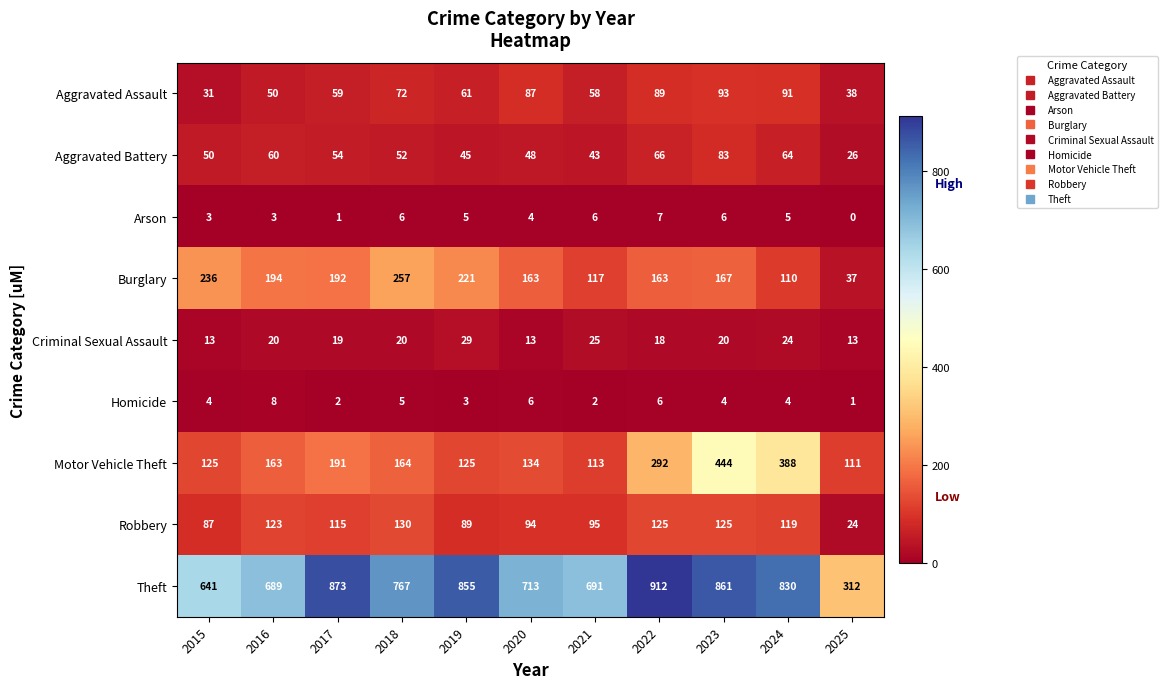

What value does the Criminal Sexual Assault series have at 2018, to the nearest 5?

20